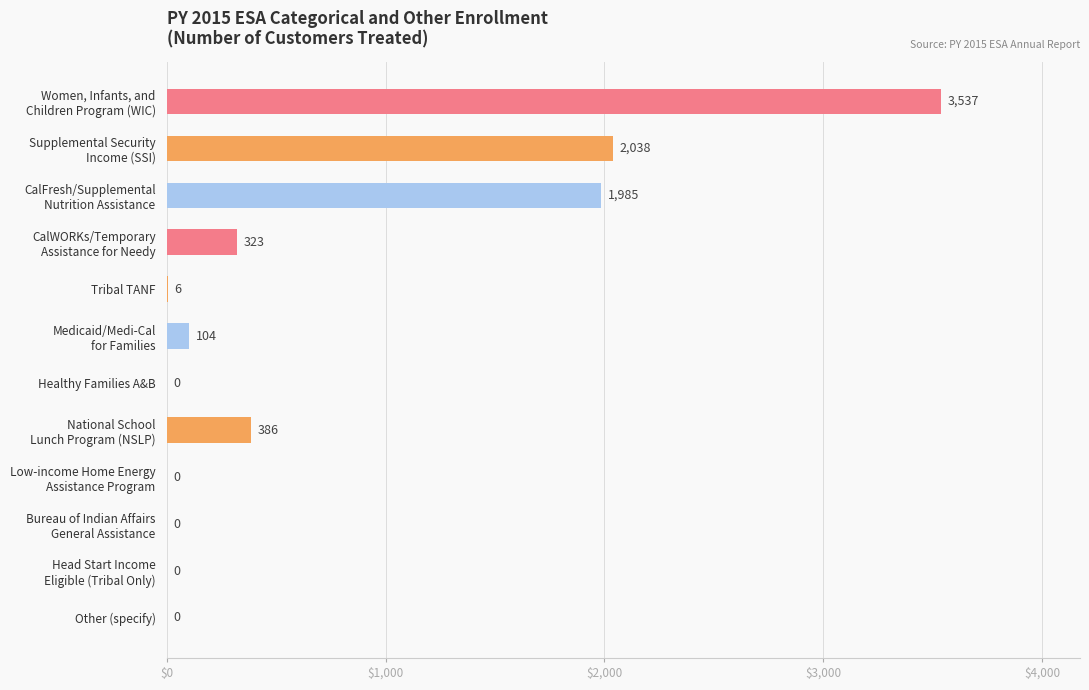

At which label is the value closest to 1768?

CalFresh/Supplemental
Nutrition Assistance